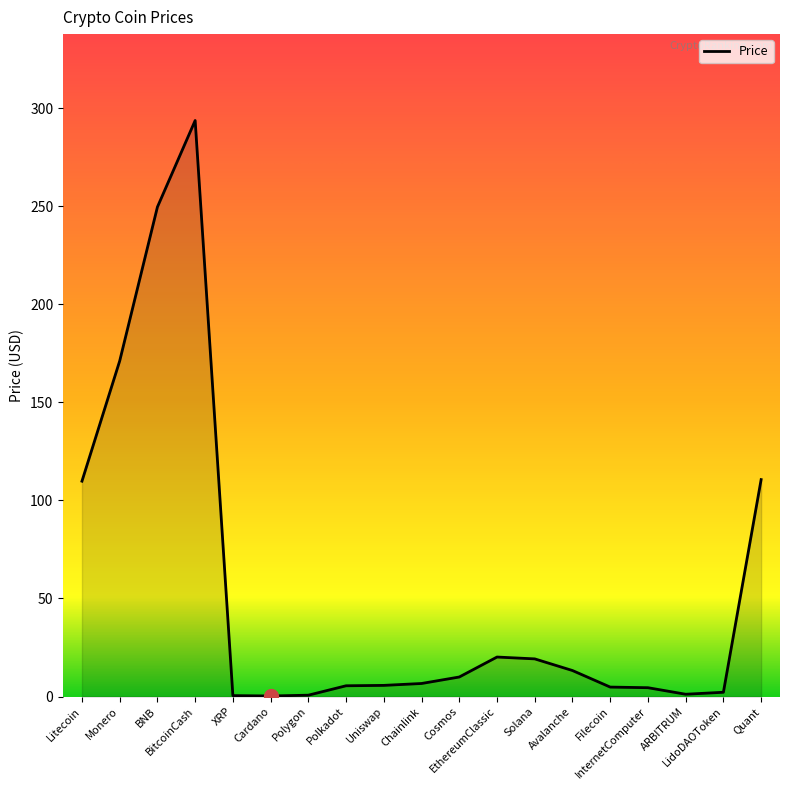

What is the greatest value displayed?

293.7